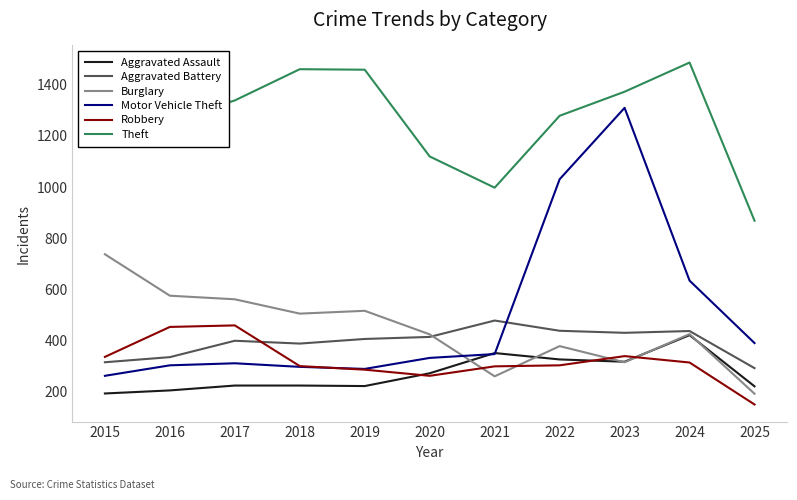

Which series changed the most between 2019 and 2022?

Motor Vehicle Theft